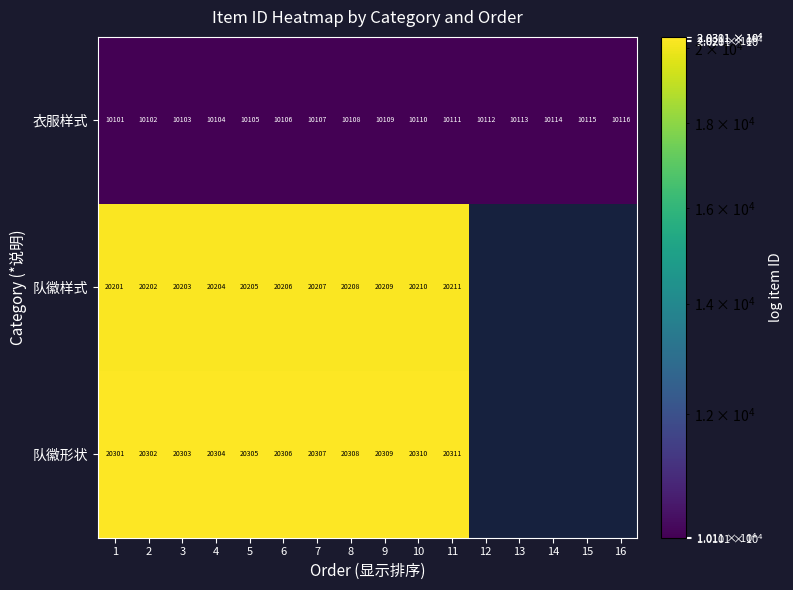

Is it true that 衣服样式 equals 5349 at 11?

False